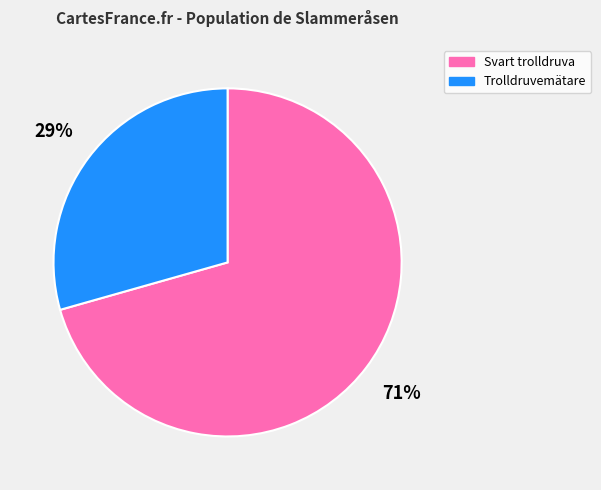

Combined, do Trolldruvemätare and Svart trolldruva account for over 50%?

Yes